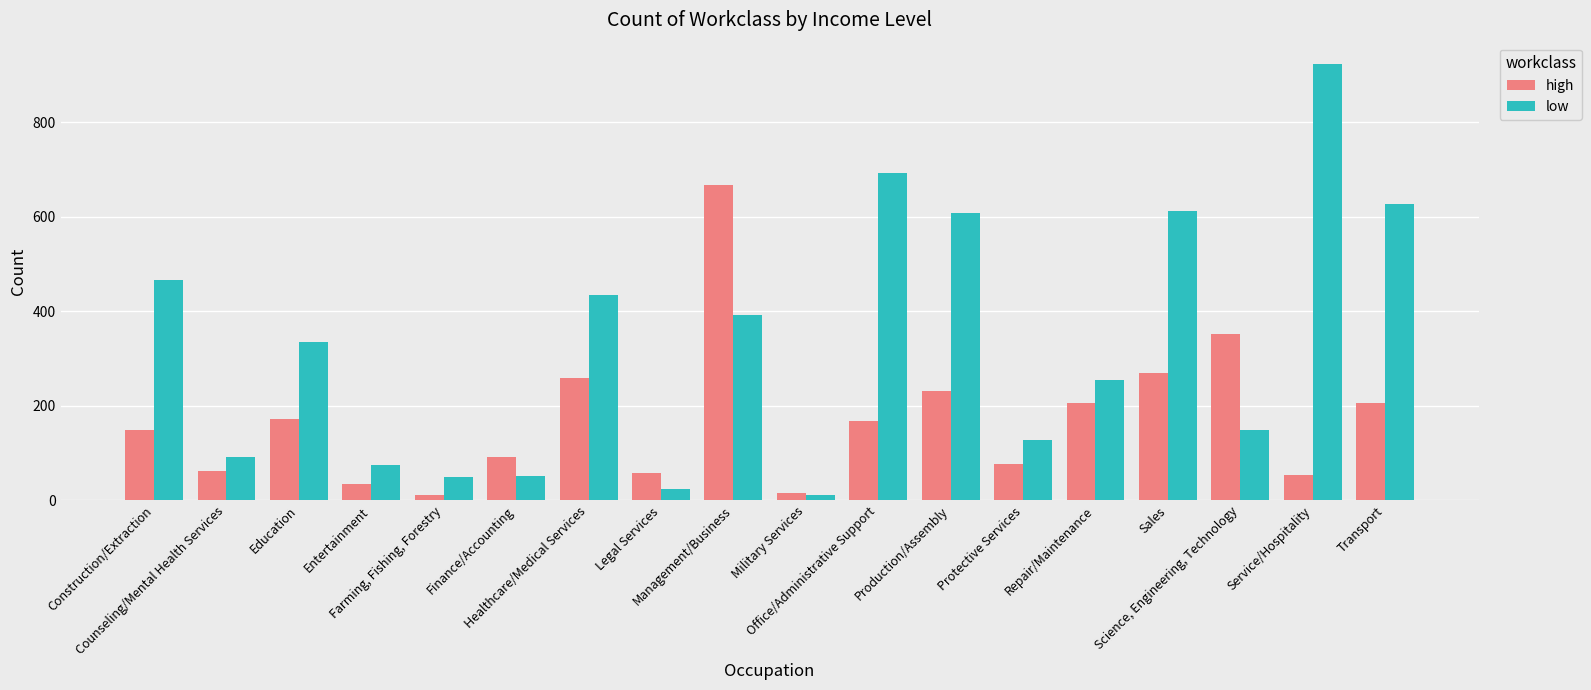

What is the difference between the maximum and minimum values in the high series?

655